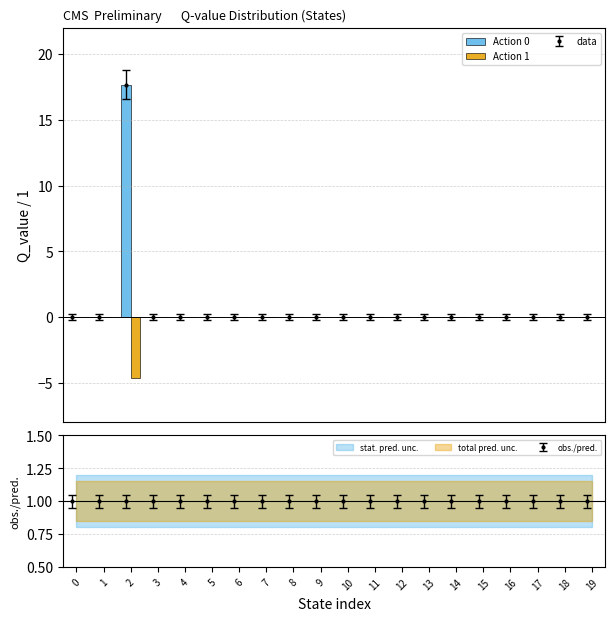

The value of Action 1 at 2 is 0.0. True or false?

True